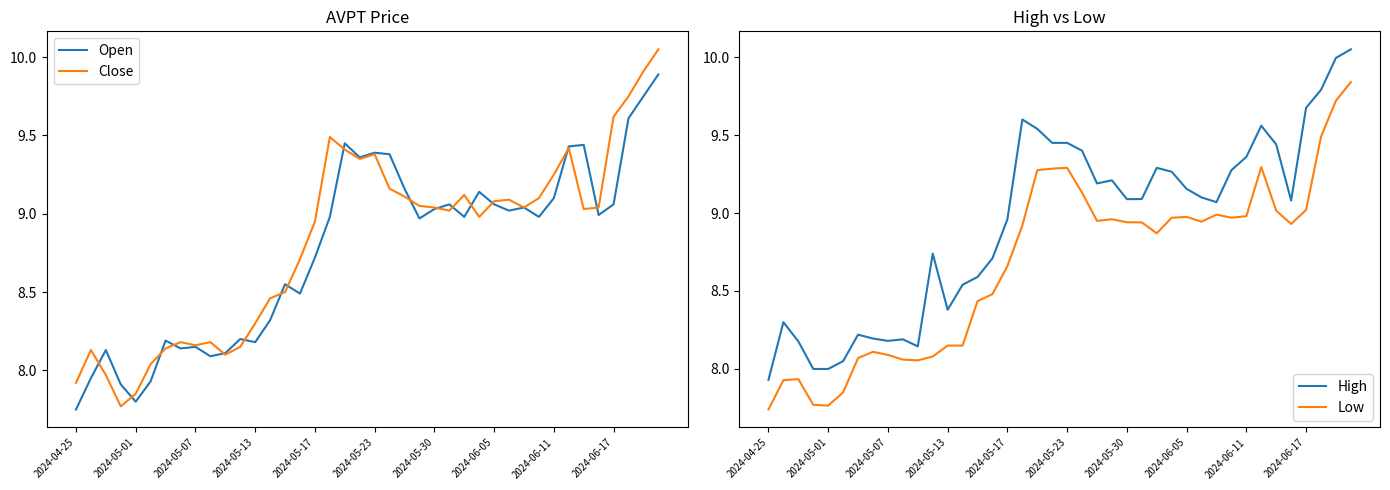

What is the difference between the Close values at 29 and 2024-04-25?

1.2